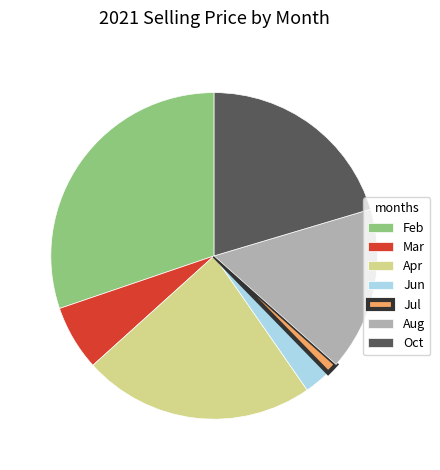

Which slice is the smallest?

Jul